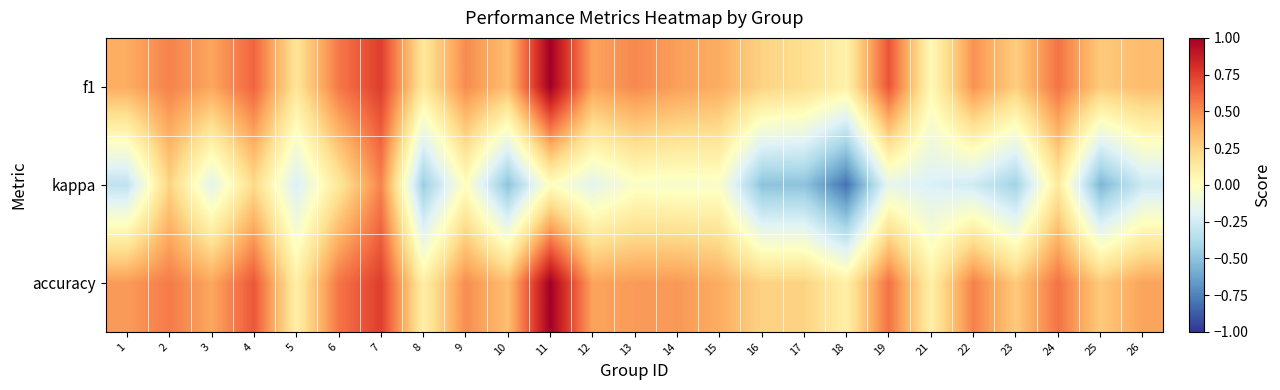

Reading left to right, what are all the values shown in this chart?

f1: 1=0.4	2=0.5	3=0.4	4=0.6	5=0.2	6=0.6	7=0.8	8=0.1	9=0.5	10=0.3	11=1.0	12=0.4	13=0.5	14=0.4	15=0.4	16=0.2	17=0.2	18=0.1	19=0.7	21=0.0	22=0.5	23=0.3	24=0.6	25=0.3	26=0.3
kappa: 1=-0.3	2=0.2	3=-0.2	4=0.2	5=-0.2	6=0.1	7=0.5	8=-0.5	9=0.0	10=-0.5	11=0.0	12=-0.2	13=-0.0	14=-0.0	15=-0.0	16=-0.5	17=-0.5	18=-0.8	19=-0.2	21=-0.2	22=-0.3	23=-0.4	24=0.1	25=-0.6	26=-0.3
accuracy: 1=0.5	2=0.6	3=0.4	4=0.7	5=0.1	6=0.6	7=0.8	8=0.1	9=0.5	10=0.3	11=1.0	12=0.4	13=0.5	14=0.5	15=0.4	16=0.2	17=0.2	18=0.1	19=0.6	21=0.1	22=0.5	23=0.3	24=0.6	25=0.3	26=0.4